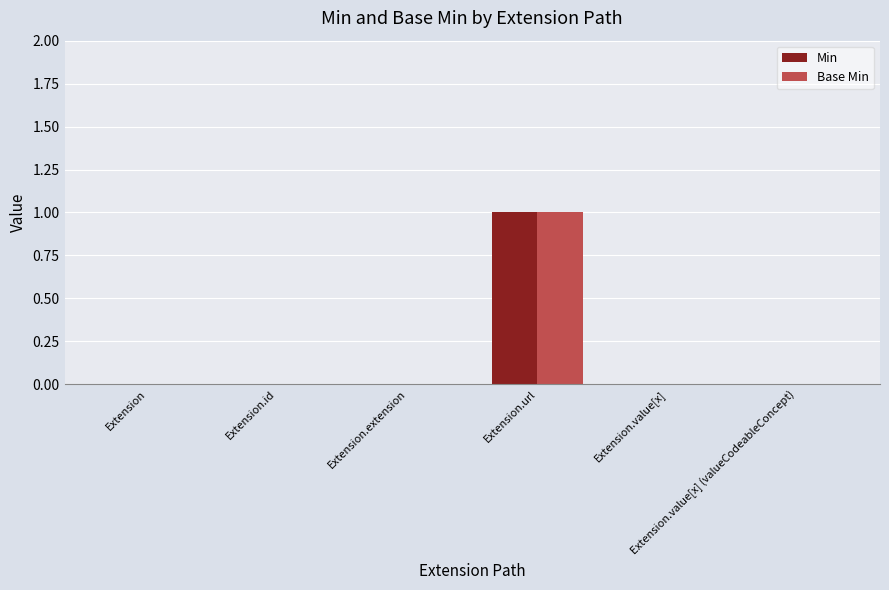

How many data points does each series have?

6